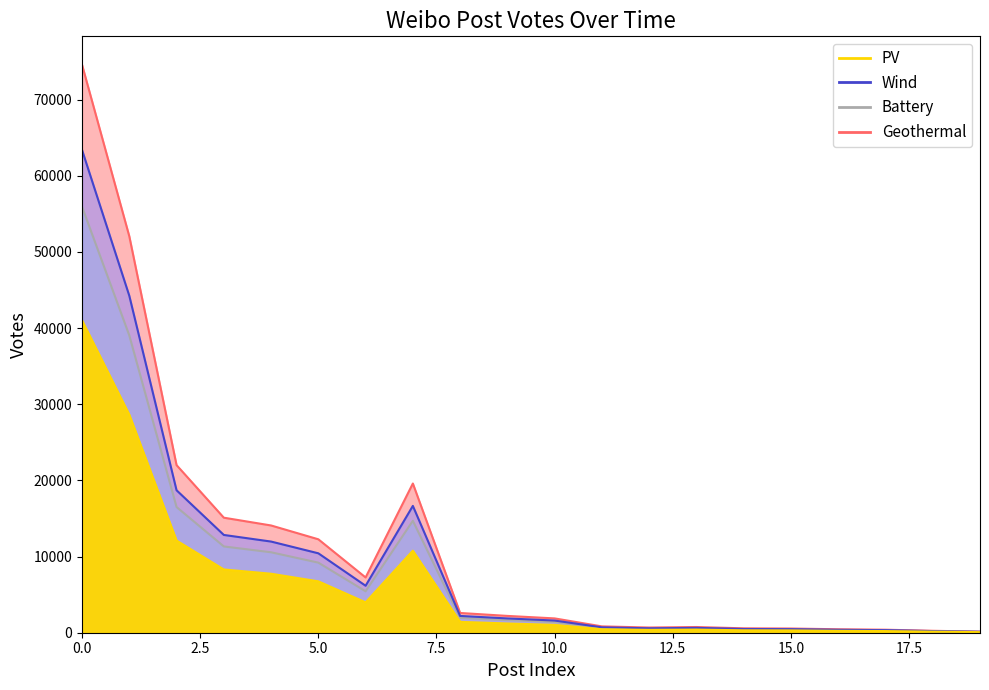

Reading left to right, what are all the values shown in this chart?

74593	52066	22009	15107	14085	12270	7256	19595	2593	2208	1880	832	684	750	577	553	453	396	253	143